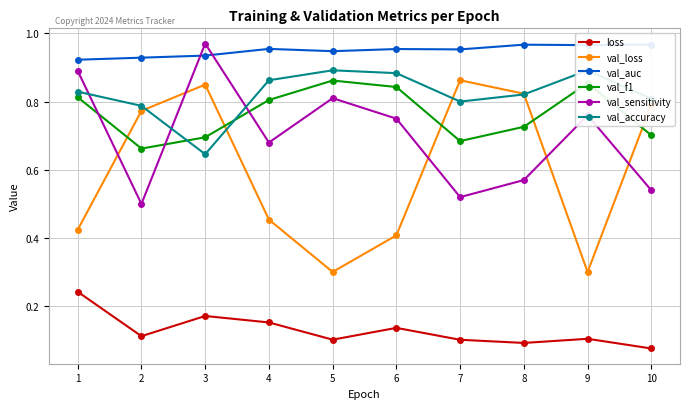

Read the val_loss value at 1.

0.4